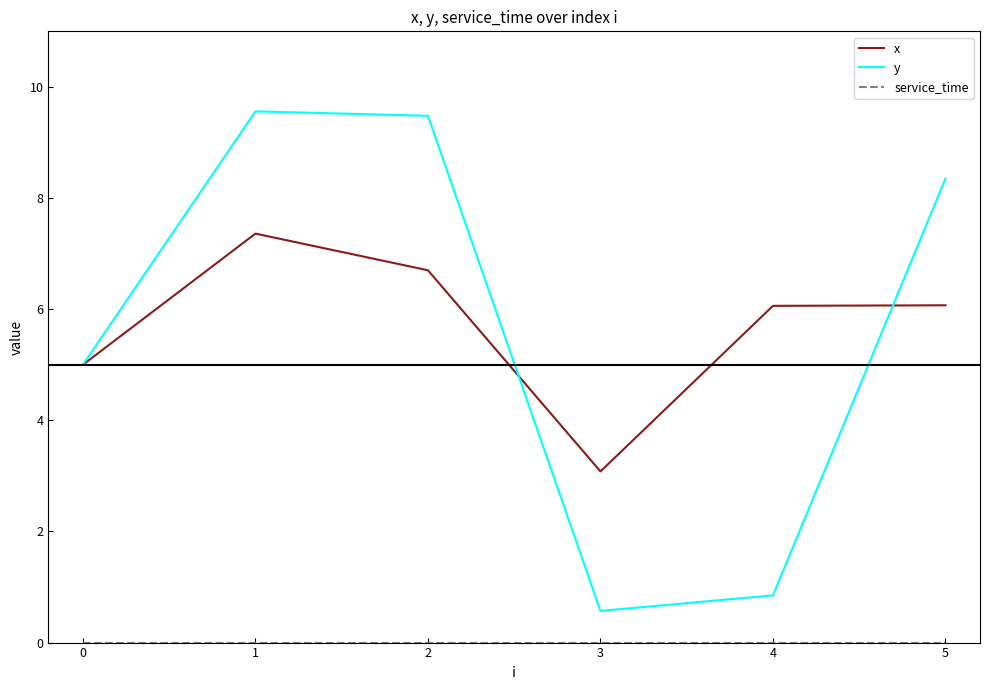

Between 0 and 2, which series saw the biggest shift?

y